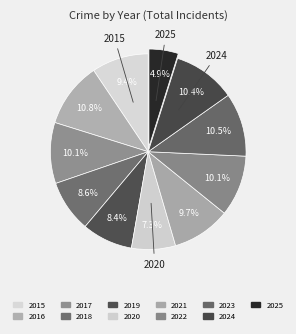

True or false: 2017 accounts for 1% of the total.

False